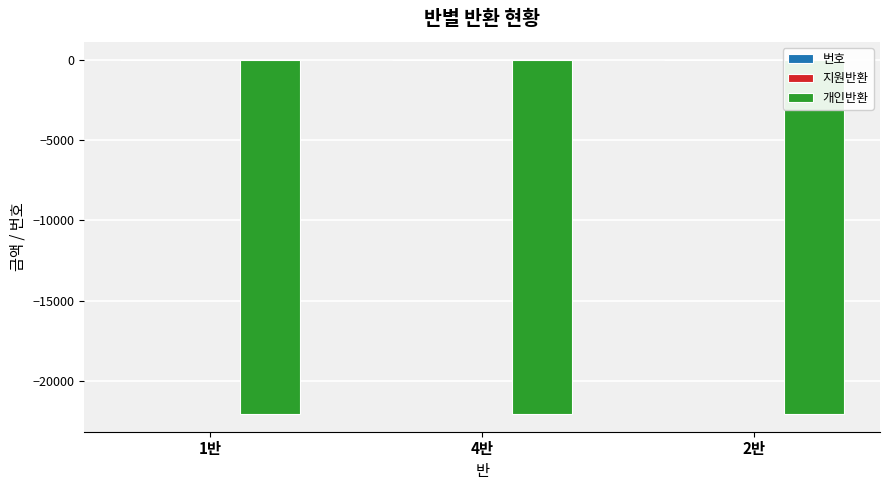

The value of 개인반환 at 2반 is -22060. True or false?

True